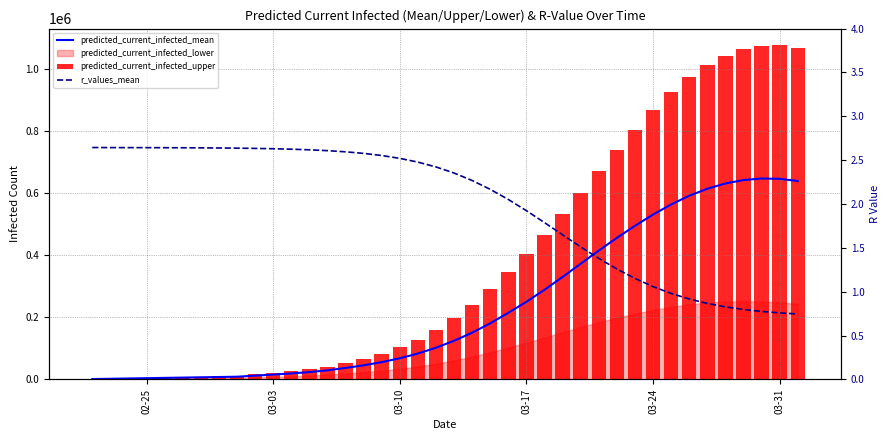

Count the number of categories in the chart.

40